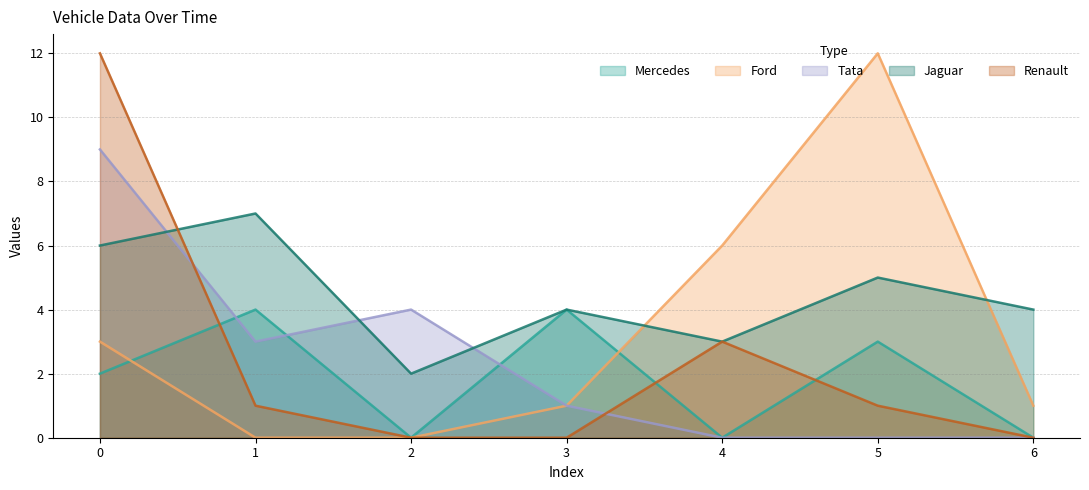

The Renault series shows 22 at 0. True or false?

False